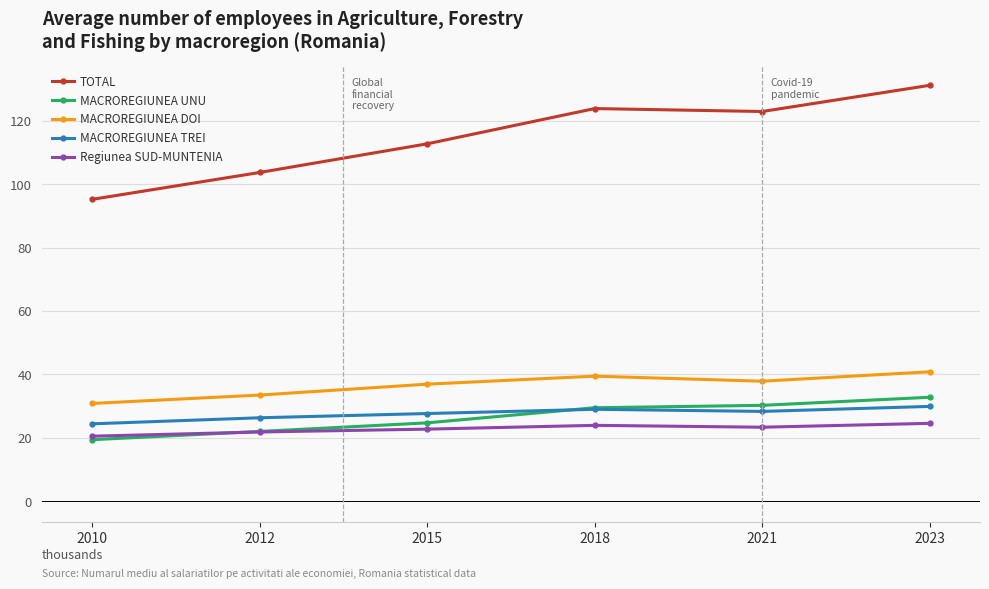

Reading left to right, list all the values displayed in this chart.

TOTAL: 2010=95.2	2012=103.7	2015=112.7	2018=123.8	2021=122.9	2023=131.2
MACROREGIUNEA UNU: 2010=19.4	2012=22.0	2015=24.7	2018=29.5	2021=30.2	2023=32.8
MACROREGIUNEA DOI: 2010=30.8	2012=33.5	2015=36.9	2018=39.4	2021=37.9	2023=40.8
MACROREGIUNEA TREI: 2010=24.4	2012=26.3	2015=27.7	2018=29.0	2021=28.3	2023=29.9
Regiunea SUD-MUNTENIA: 2010=20.5	2012=21.8	2015=22.7	2018=23.9	2021=23.3	2023=24.6